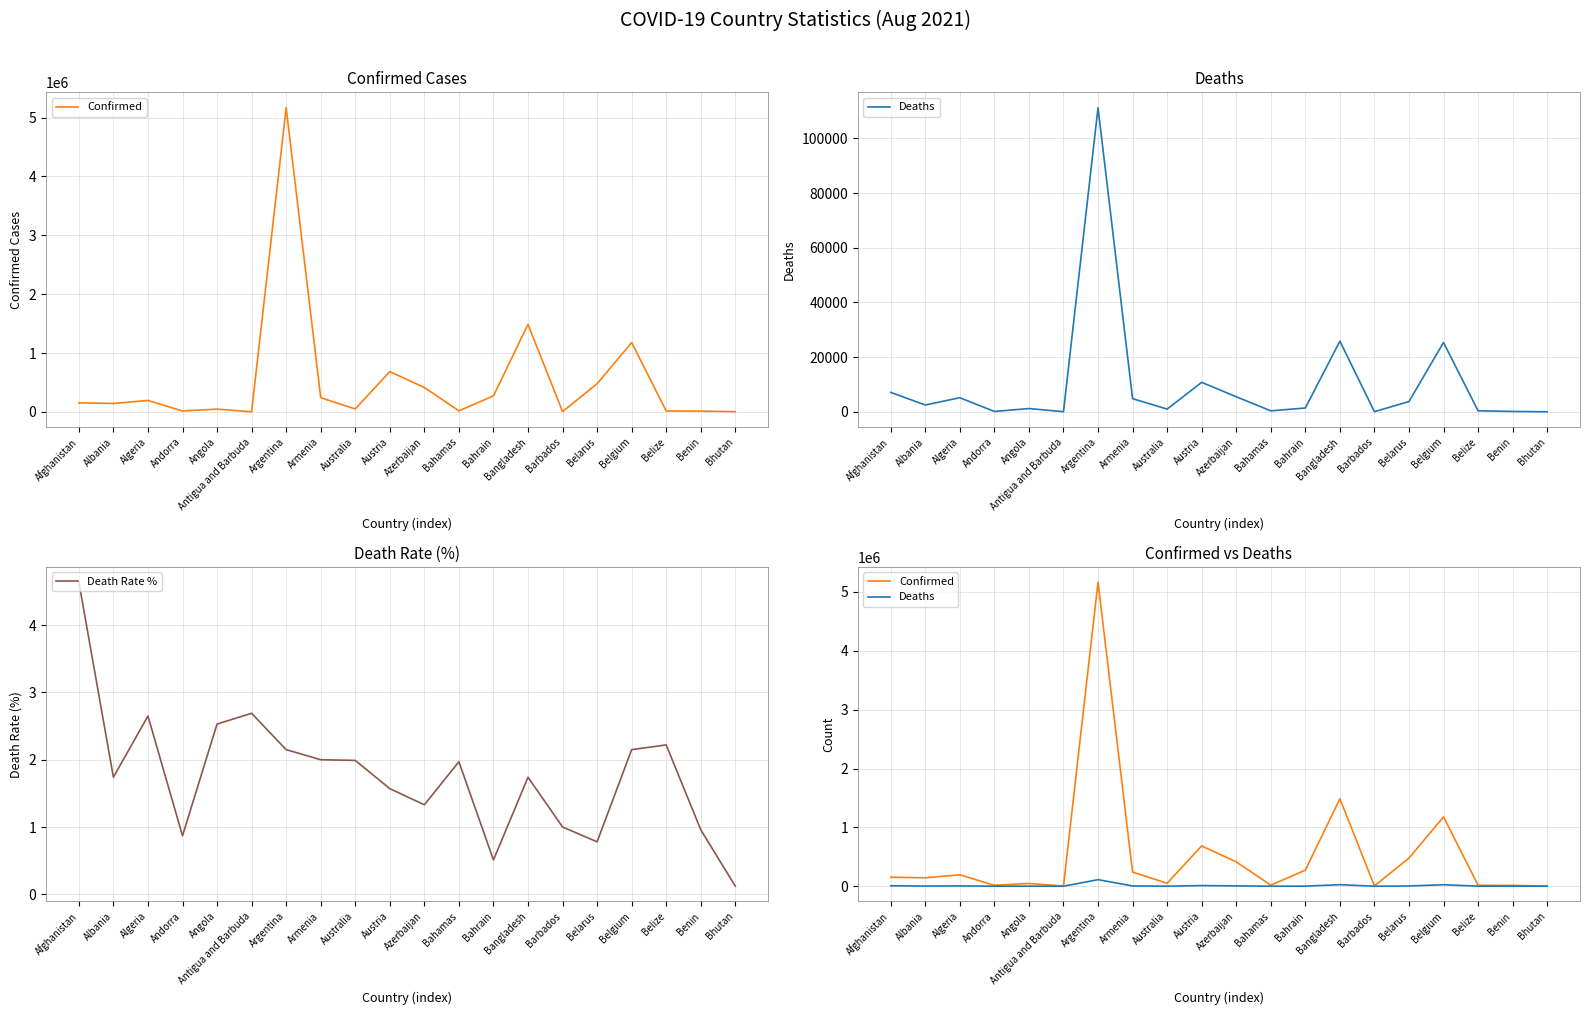

Reading left to right, transcribe all the data shown in this chart.

Confirmed: Afghanistan=152960.0	Albania=143174.0	Algeria=194186.0	Andorra=15025.0	Angola=46929.0	Antigua and Barbuda=1598.0	Argentina=5167733.0	Armenia=240953.0	Australia=49938.0	Austria=684541.0	Azerbaijan=413986.0	Bahamas=17940.0	Bahrain=272148.0	Bangladesh=1486153.0	Barbados=4789.0	Belarus=477901.0	Belgium=1177909.0	Belize=16012.0	Benin=13366.0	Bhutan=2592.0
Deaths: Afghanistan=7101.0	Albania=2487.0	Algeria=5148.0	Andorra=130.0	Angola=1186.0	Antigua and Barbuda=43.0	Argentina=111270.0	Armenia=4812.0	Australia=993.0	Austria=10777.0	Azerbaijan=5512.0	Bahamas=354.0	Bahrain=1388.0	Bangladesh=25846.0	Barbados=48.0	Belarus=3745.0	Belgium=25360.0	Belize=356.0	Benin=128.0	Bhutan=3.0
Death Rate %: Afghanistan=4.6	Albania=1.7	Algeria=2.6	Andorra=0.9	Angola=2.5	Antigua and Barbuda=2.7	Argentina=2.1	Armenia=2.0	Australia=2.0	Austria=1.6	Azerbaijan=1.3	Bahamas=2.0	Bahrain=0.5	Bangladesh=1.7	Barbados=1.0	Belarus=0.8	Belgium=2.1	Belize=2.2	Benin=1.0	Bhutan=0.1